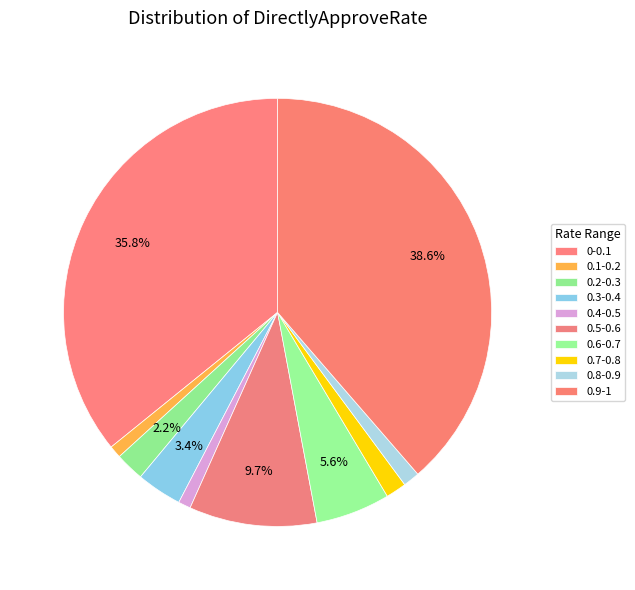

Which has a higher value, 0.9-1 or 0.5-0.6?

0.9-1